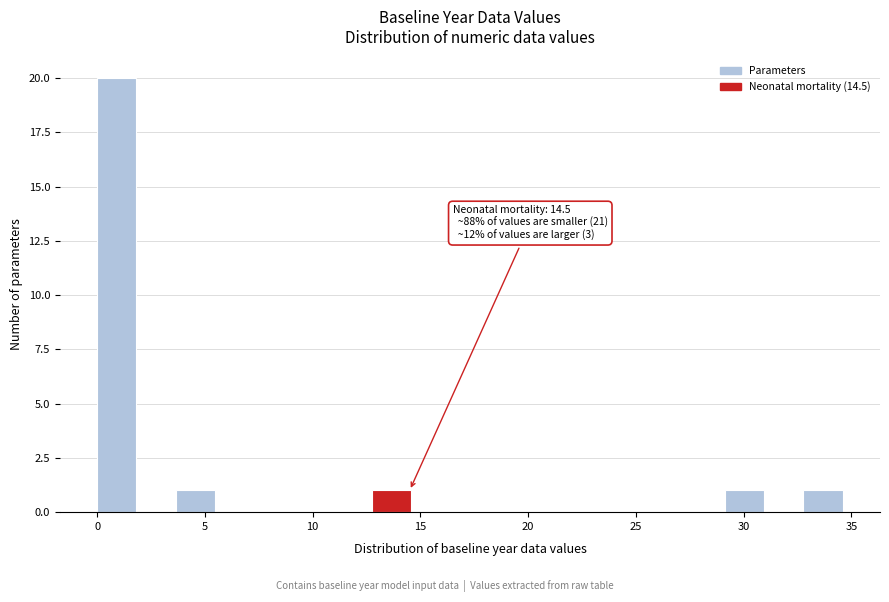

Read against the x-axis, roughly where is the centre of the tallest bar?

1.0